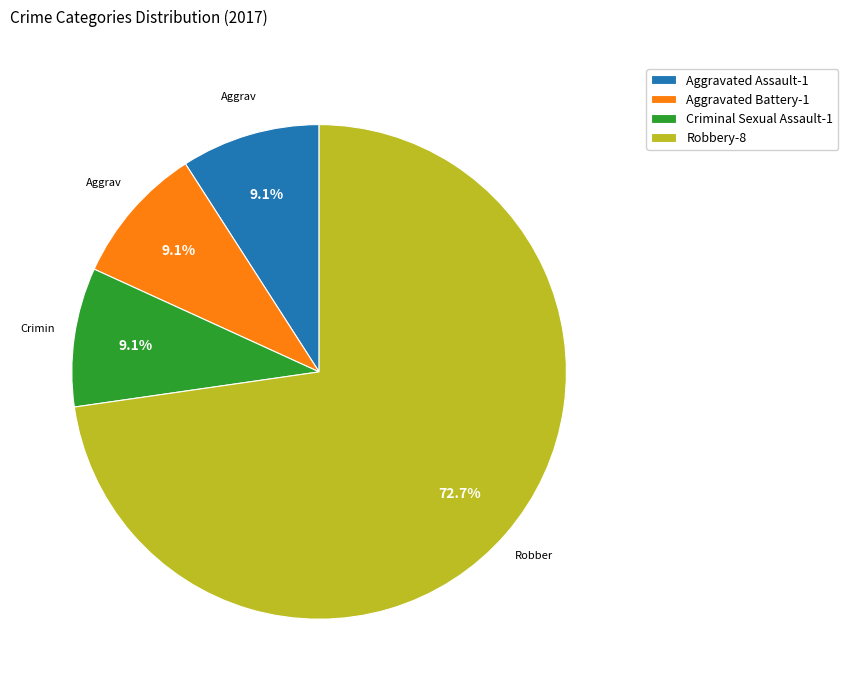

How many segments does this pie chart have?

4